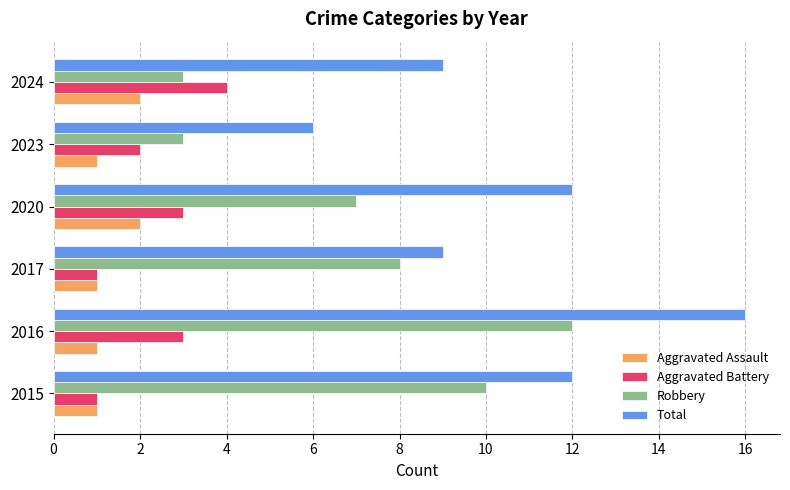

Between 2016 and 2017, which series saw the biggest shift?

Total